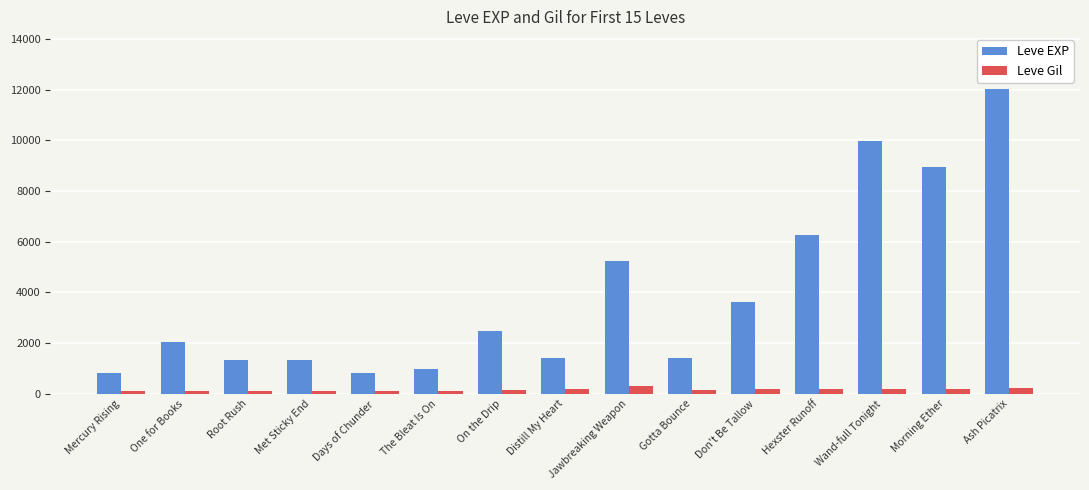

Read the Leve EXP value at On the Drip.

2490